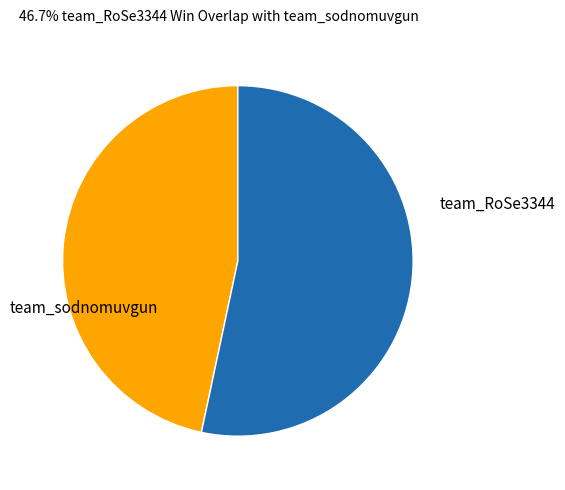

Is there a majority slice in this chart?

Yes